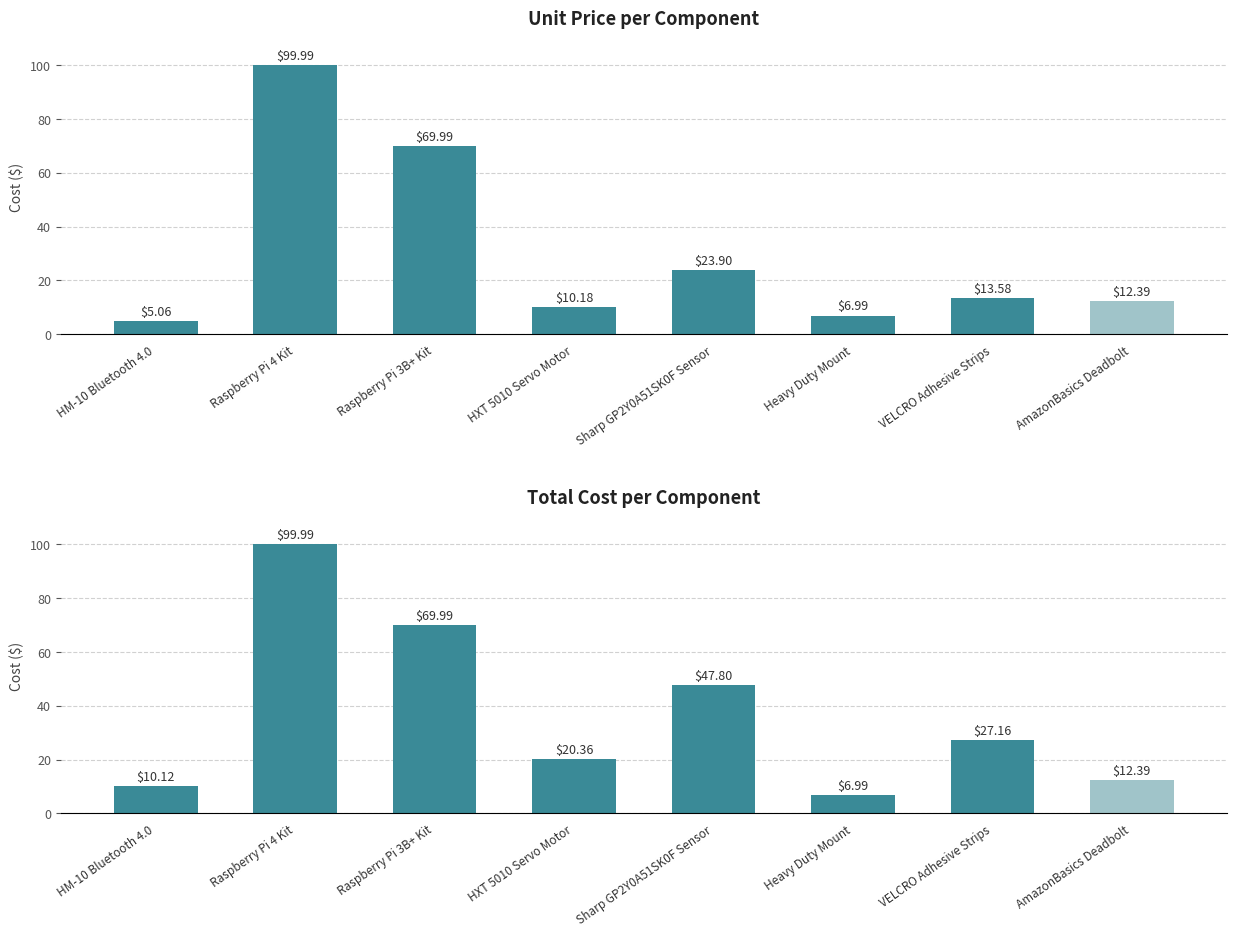

Read the value at Raspberry Pi 3B+ Kit.

70.0